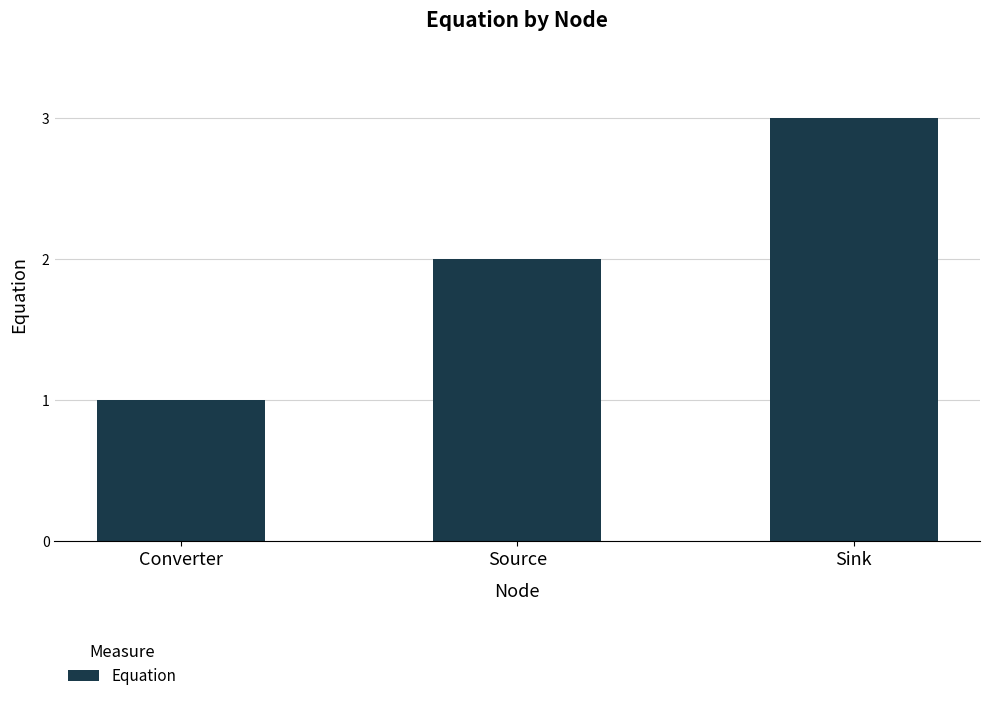

Which label corresponds to the largest value in the chart?

Sink